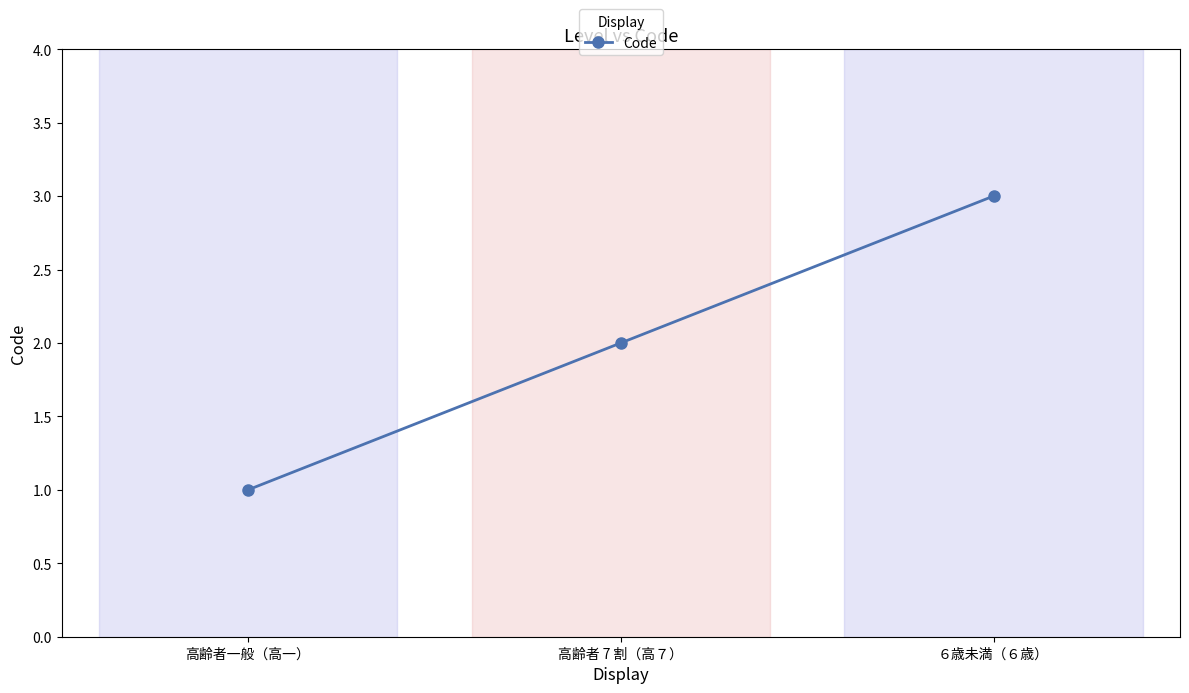

Reading left to right, extract all data points from this chart.

高齢者一般（高一）=1	高齢者 7 割（高７）=2	６歳未満（６歳）=3